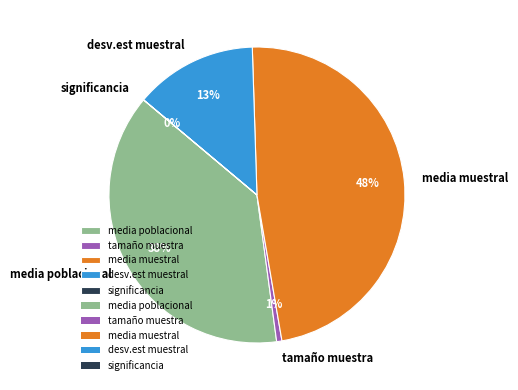

To the nearest percent, what is the average slice percentage?

20%